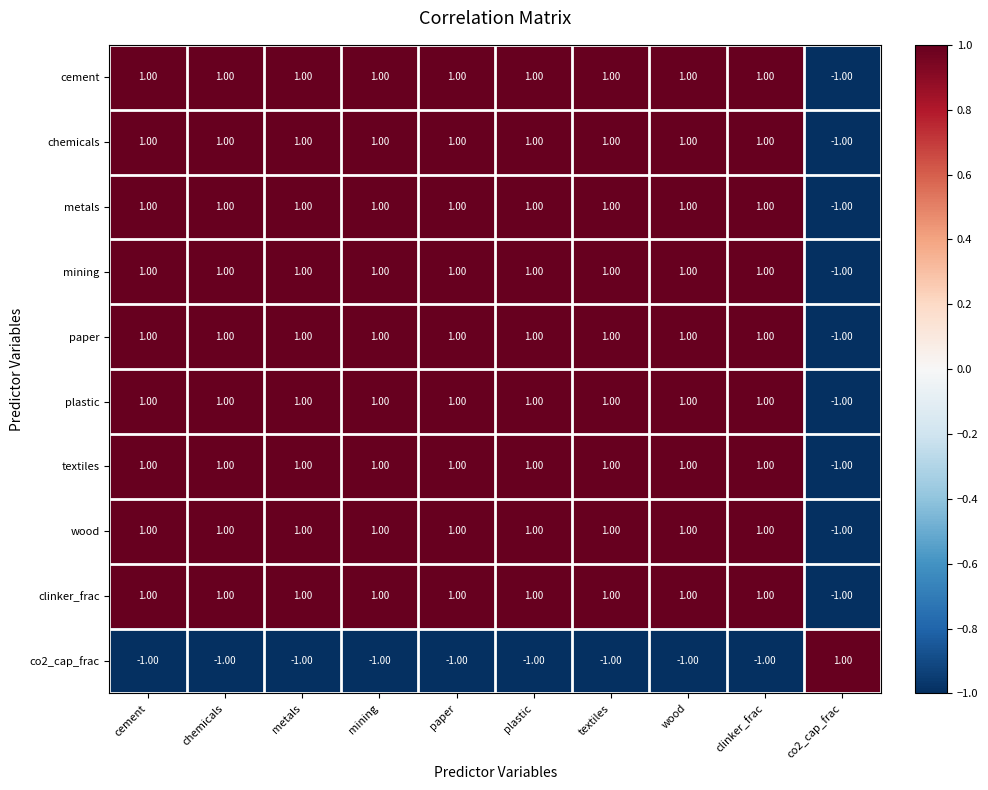

Count the number of categories in the chart.

10